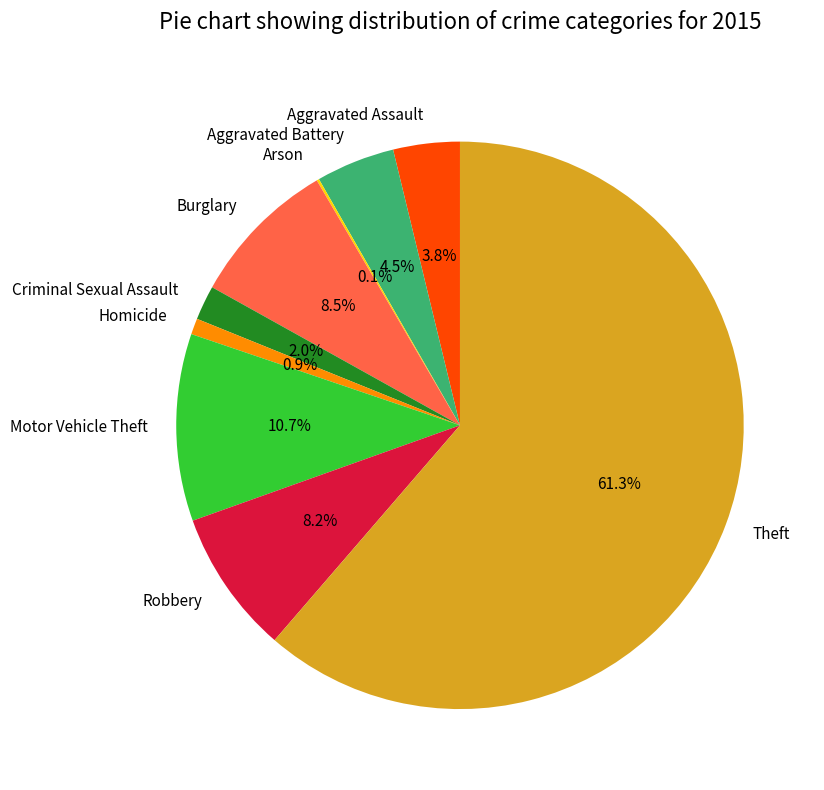

Does Theft represent more than half of the total?

Yes